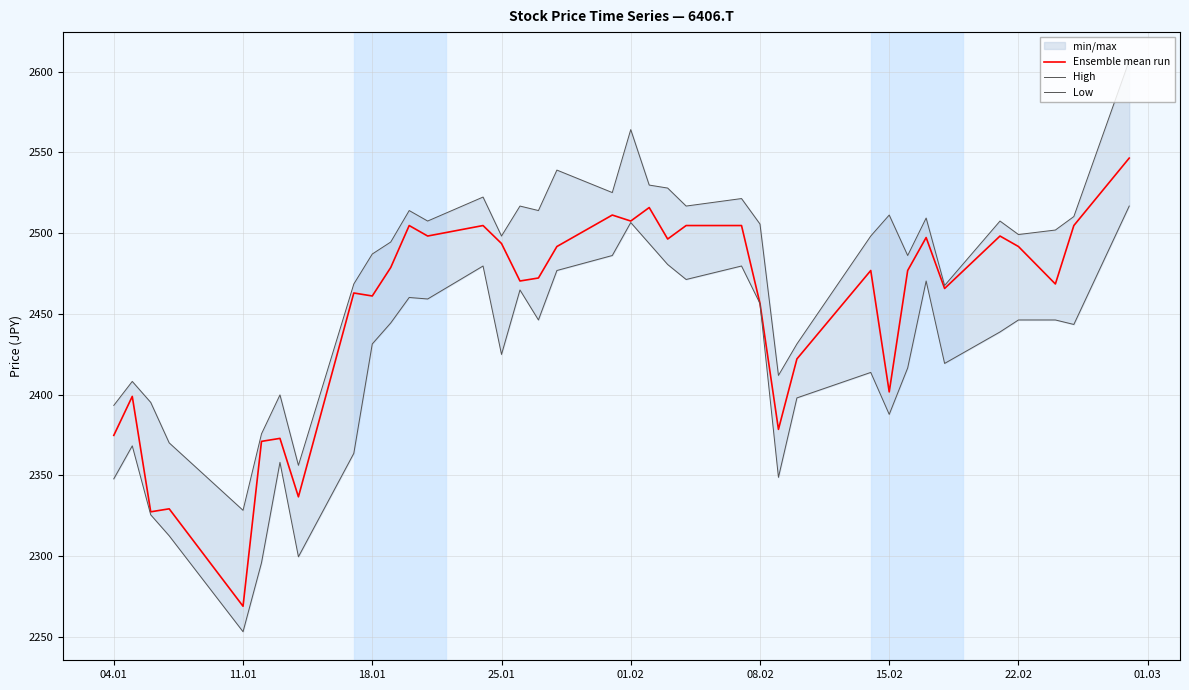

The value of Ensemble mean run at 22.02 is 3383.8. True or false?

False